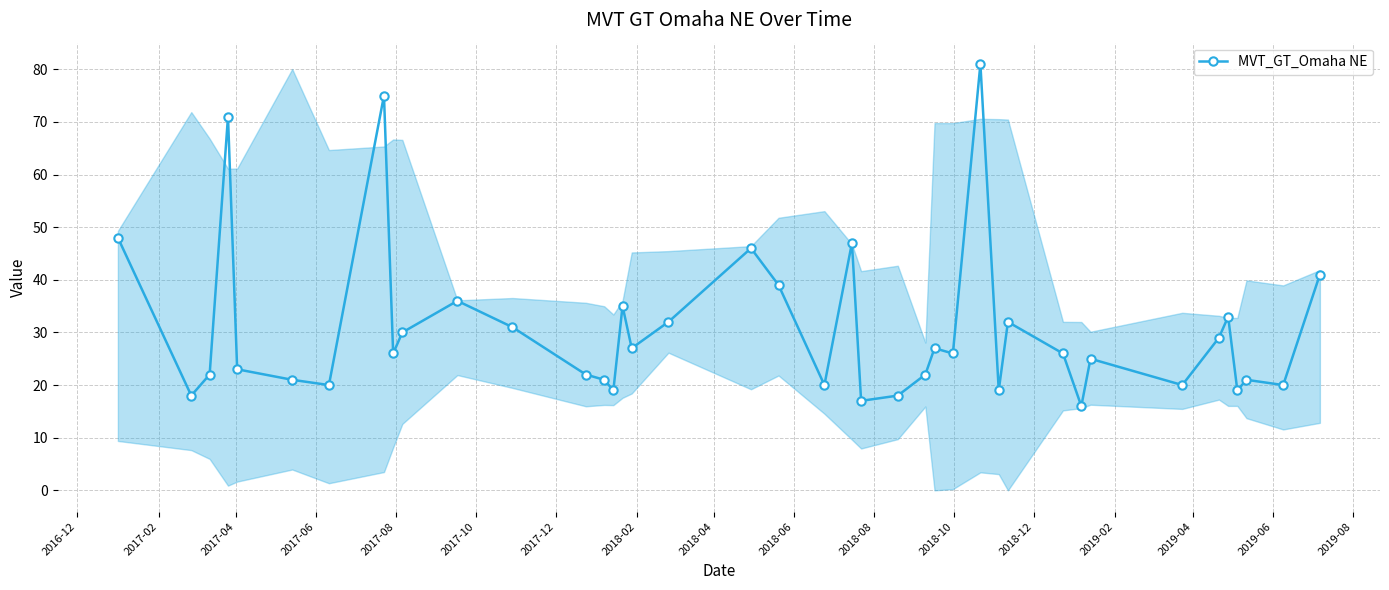

What is the sum of all values?

1221